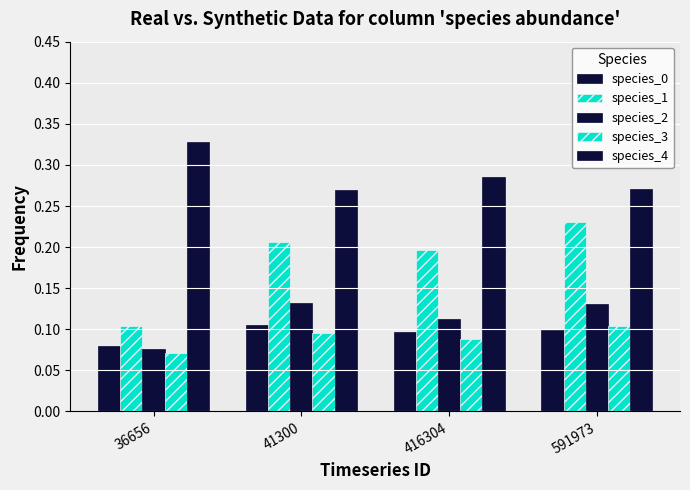

How many bars are there in each group?

5